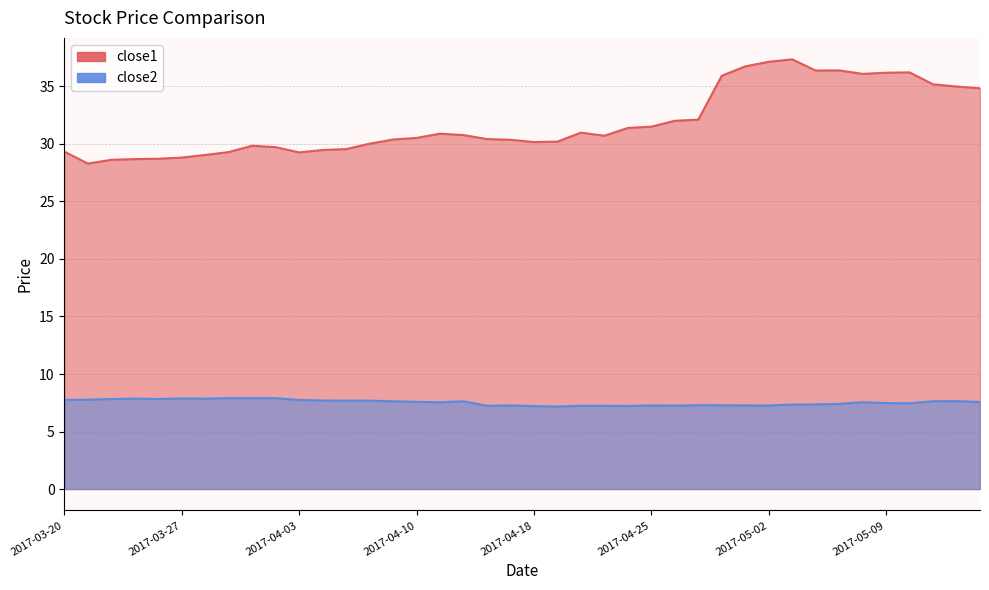

True or false: close1 has a value of 36.2 at 2017-05-10.

True